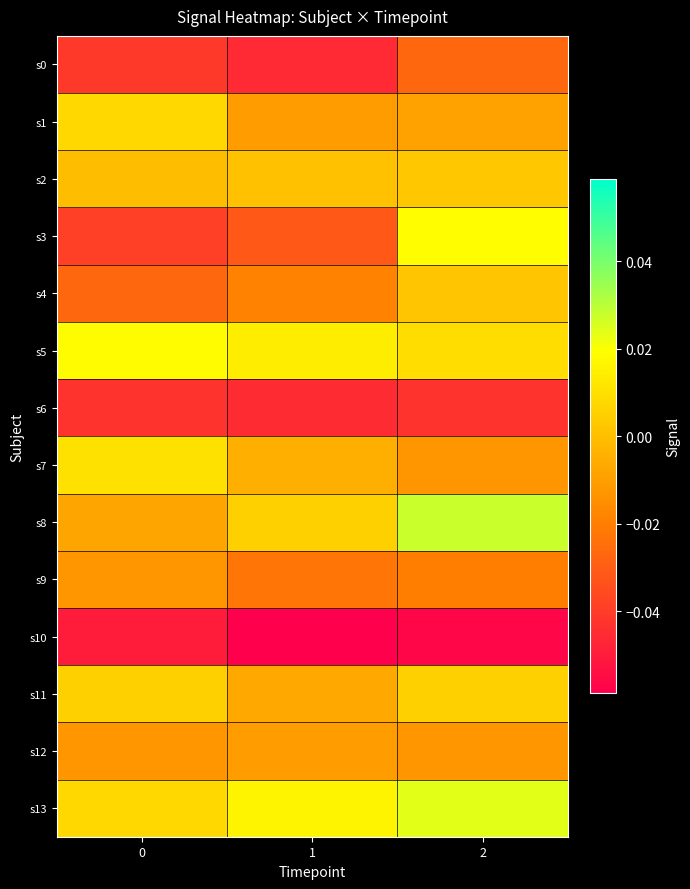

Which label corresponds to the largest value in the chart?

2